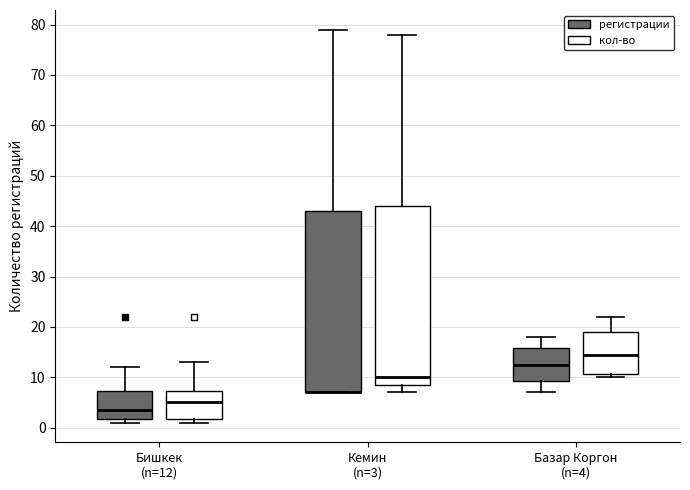

Reading left to right, read every box against the y-axis: the position of its median line, the range the box covers, and the ends of its whiskers. The values are not printed on the chart, so give them approximately, as read against the axis.

Бишкек (n=12) (регистрации): median 4, box 2 to 7, whiskers 1 to 12
Бишкек (n=12) (кол-во): median 5, box 2 to 7, whiskers 1 to 13
Кемин (n=3) (регистрации): median 7 (drawn on the box's lower edge), box 7 to 43, whiskers 7 to 79
Кемин (n=3) (кол-во): median 10, box 9 to 44, whiskers 7 to 78
Базар Коргон (n=4) (регистрации): median 13, box 9 to 16, whiskers 7 to 18
Базар Коргон (n=4) (кол-во): median 15, box 11 to 19, whiskers 10 to 22